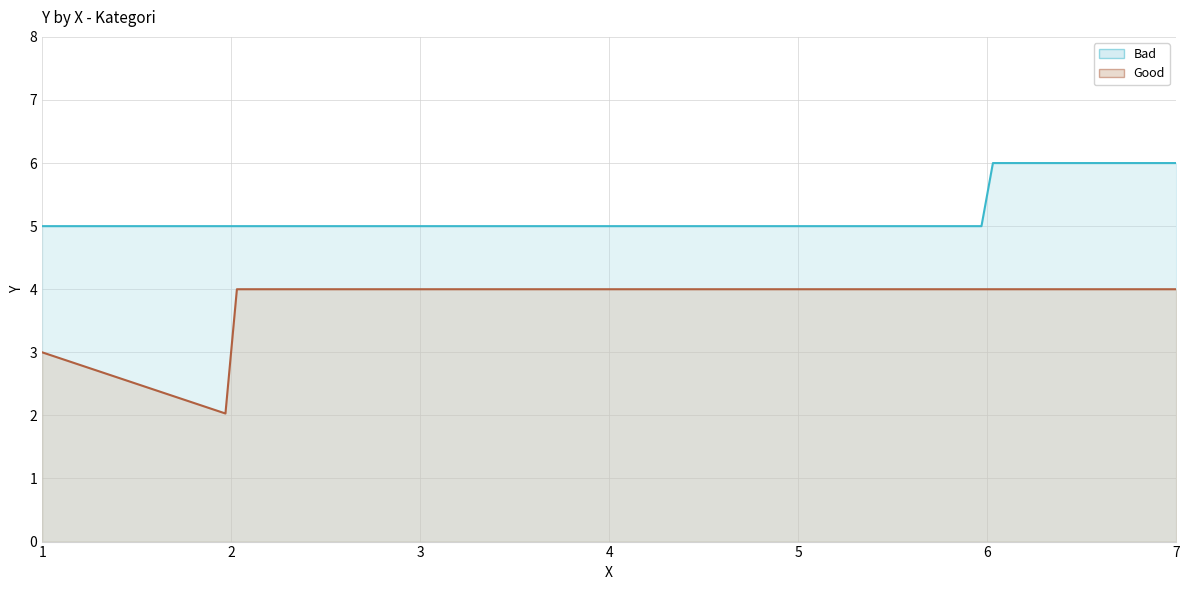

Between 2 and 1, which is larger?

2